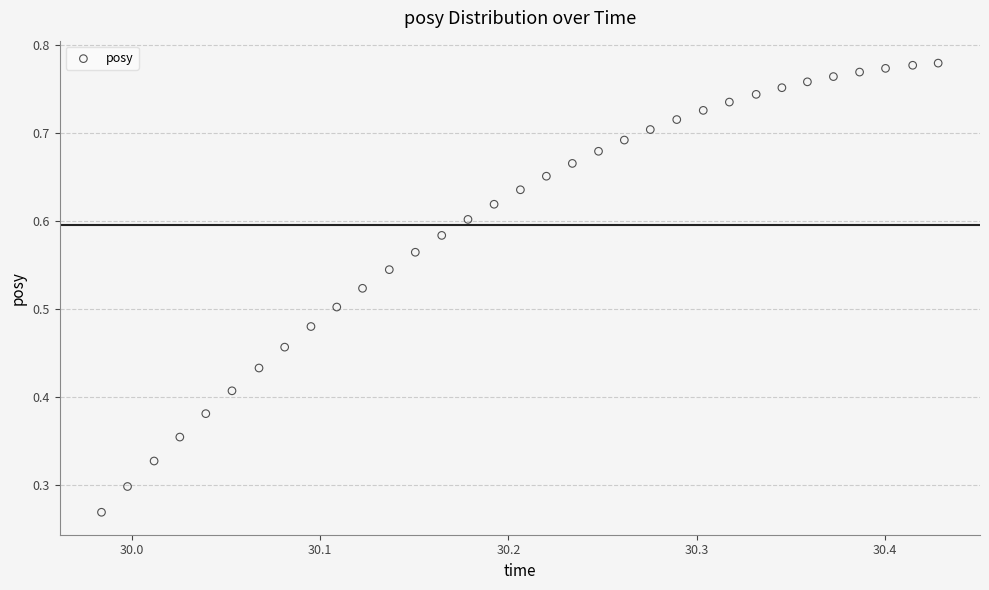

How many data points are displayed?

33